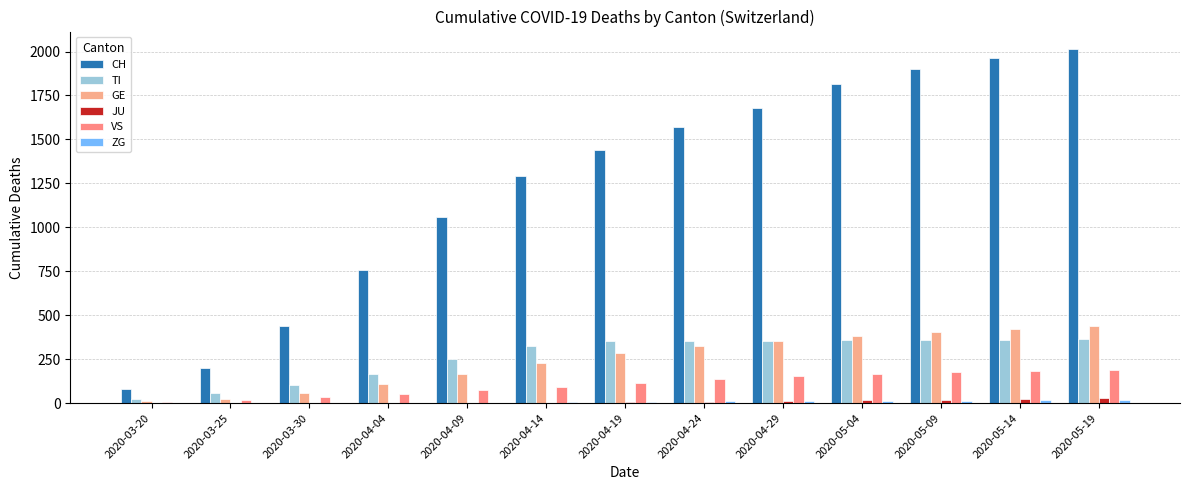

Between 2020-04-04 and 2020-03-25, which is larger?

2020-04-04